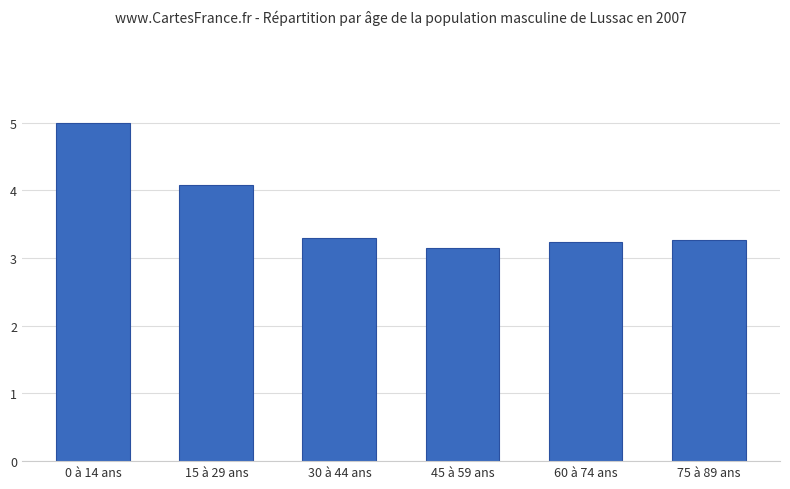

At which category does the chart reach its minimum across all series?

45 à 59 ans